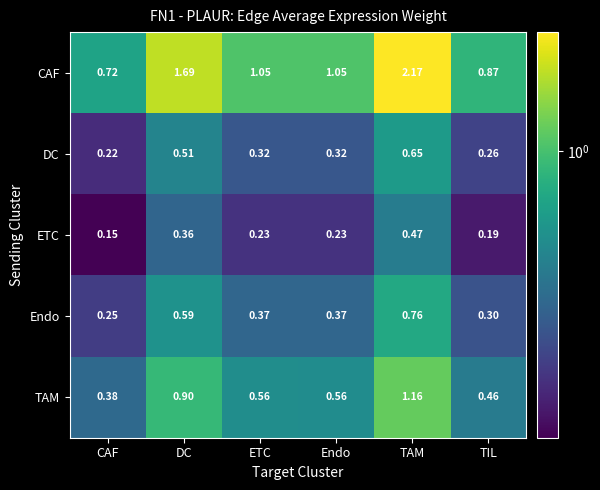

Which series has the largest total across all categories?

CAF